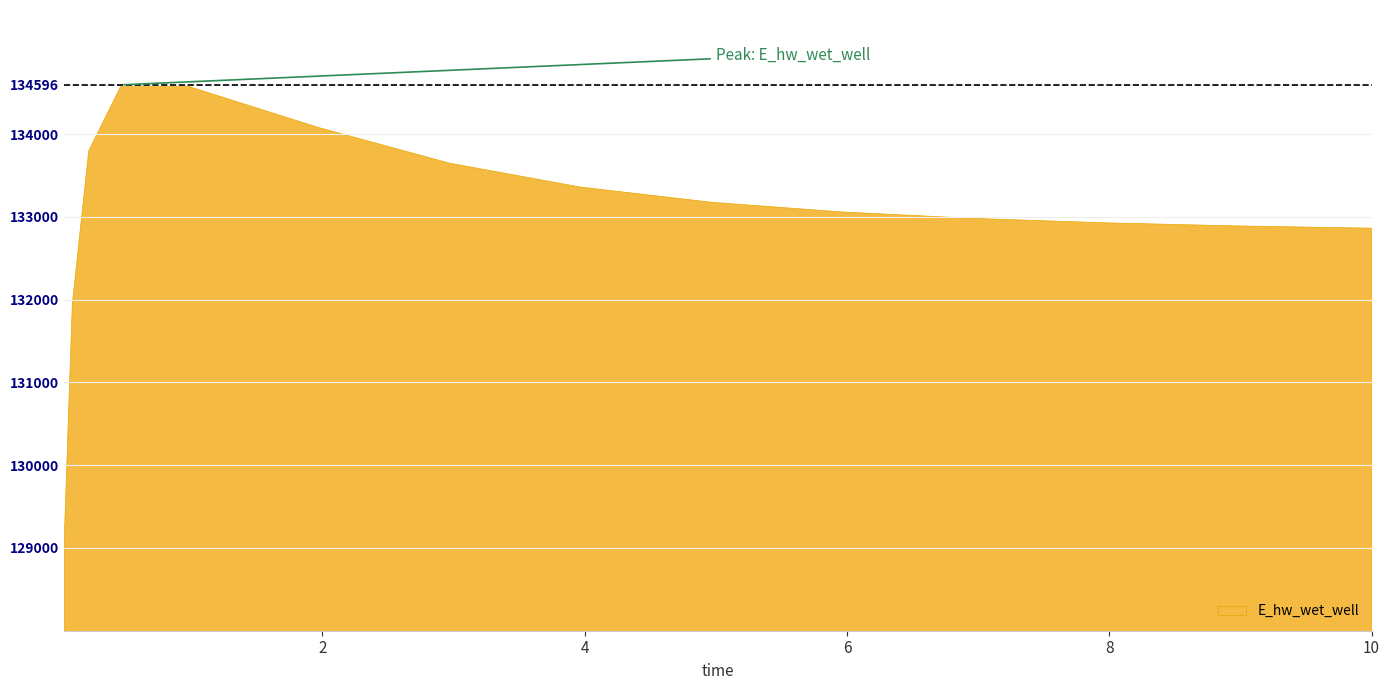

Where is the data nearest to the value 131827?

0.09375